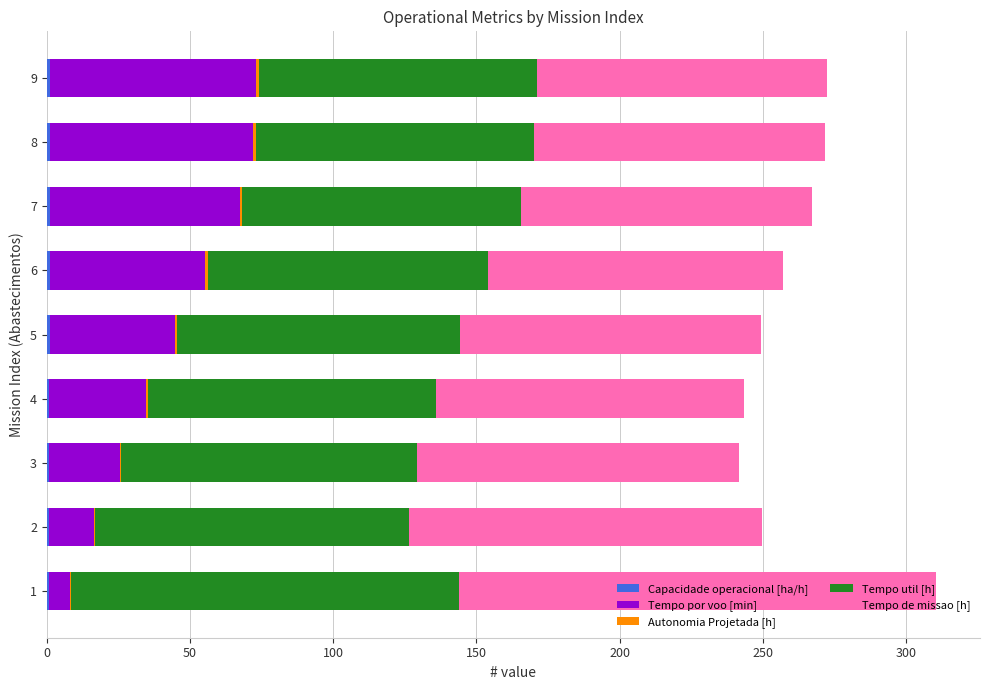

Reading left to right, what are all the values shown in this chart?

Capacidade operacional [ha/h]: 0.6	0.8	0.9	0.9	1.0	1.0	1.0	1.0	1.0
Tempo por voo [min]: 7.6	15.8	24.5	33.7	43.7	54.4	66.3	71.0	71.9
Autonomia Projetada [h]: 0.1	0.3	0.4	0.5	0.6	0.8	0.9	1.0	1.1
Tempo util [h]: 135.4	109.7	103.4	100.7	99.0	98.0	97.2	97.1	97.0
Tempo de missao [h]: 166.5	123.2	112.5	107.7	104.9	103.1	101.8	101.5	101.4